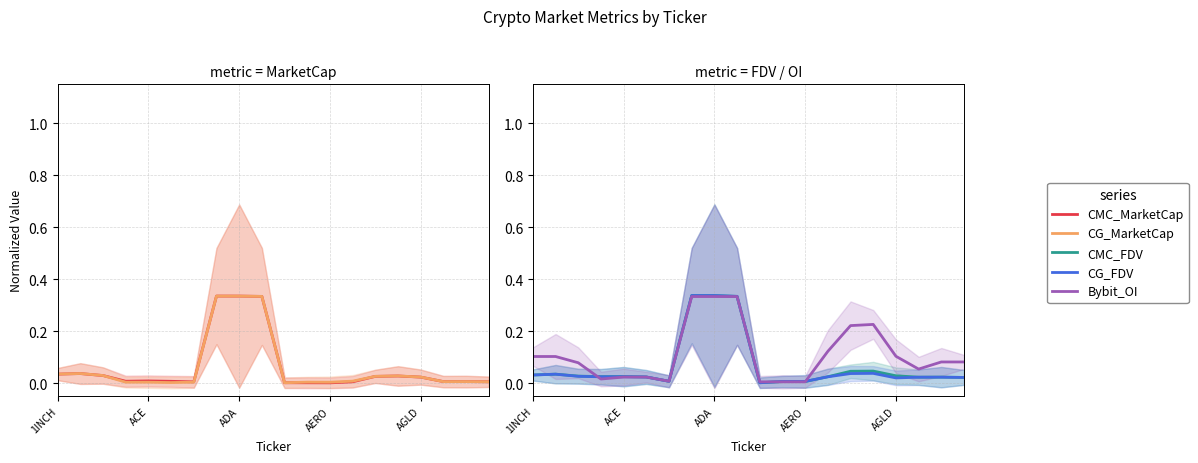

At which label is Bybit_OI closest to 0?

10